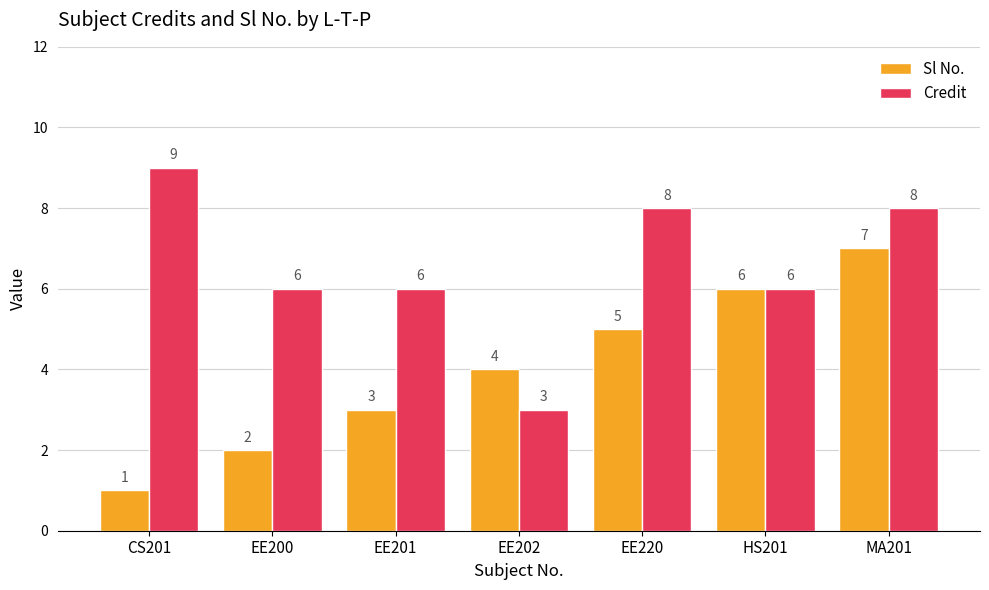

At which category is the sum across all series the highest?

MA201